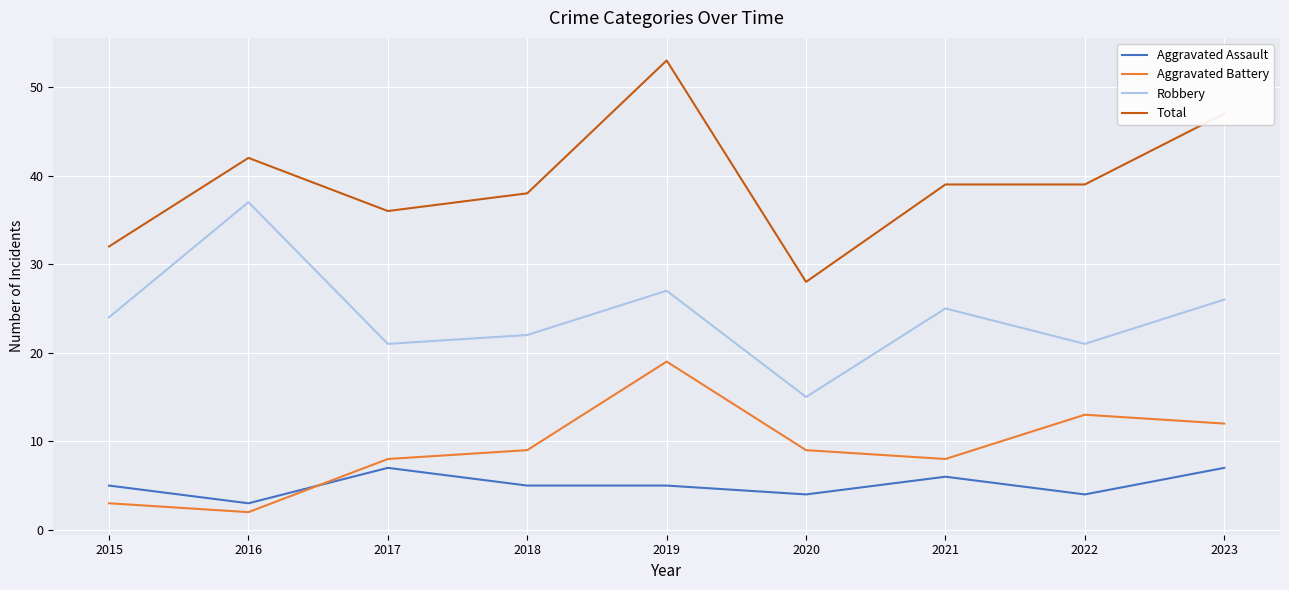

Reading left to right, extract all data points from this chart.

Aggravated Assault: 2015=5	2016=3	2017=7	2018=5	2019=5	2020=4	2021=6	2022=4	2023=7
Aggravated Battery: 2015=3	2016=2	2017=8	2018=9	2019=19	2020=9	2021=8	2022=13	2023=12
Robbery: 2015=24	2016=37	2017=21	2018=22	2019=27	2020=15	2021=25	2022=21	2023=26
Total: 2015=32	2016=42	2017=36	2018=38	2019=53	2020=28	2021=39	2022=39	2023=47